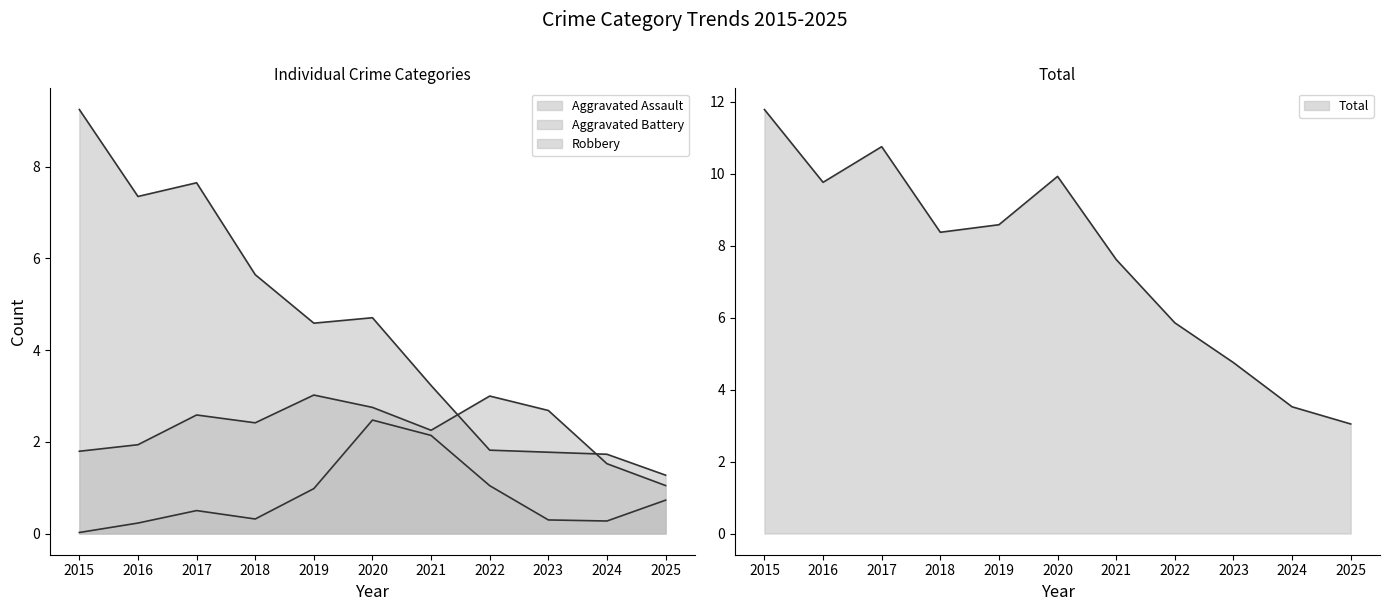

What is the highest value of the Aggravated Battery series?

4